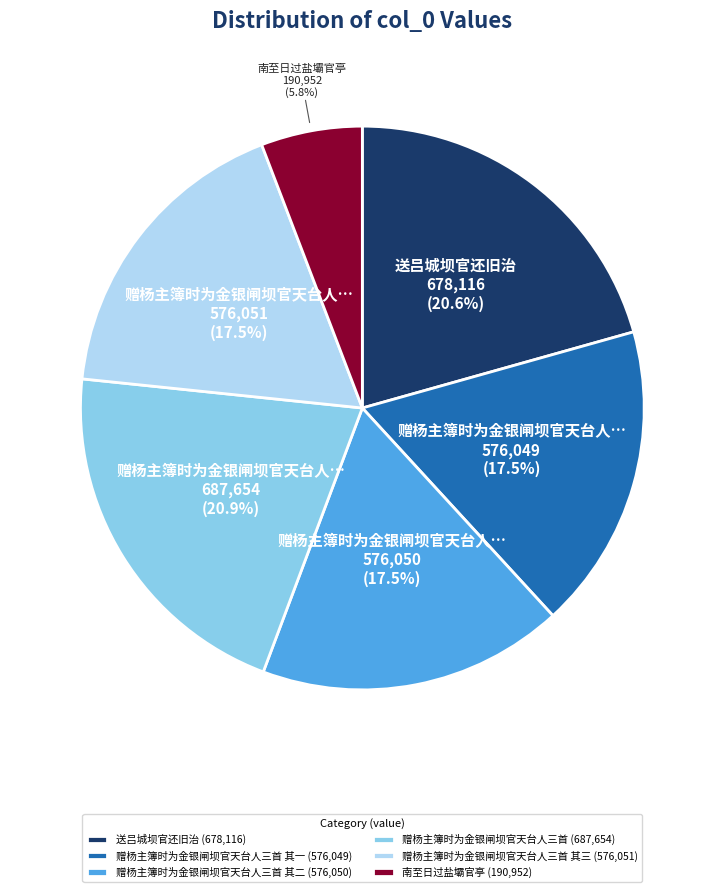

Approximately how many times larger is the value at 赠杨主簿时为金银闸坝官天台人三首 其二 (576,050) compared to 赠杨主簿时为金银闸坝官天台人三首 其一 (576,049)?

1.0